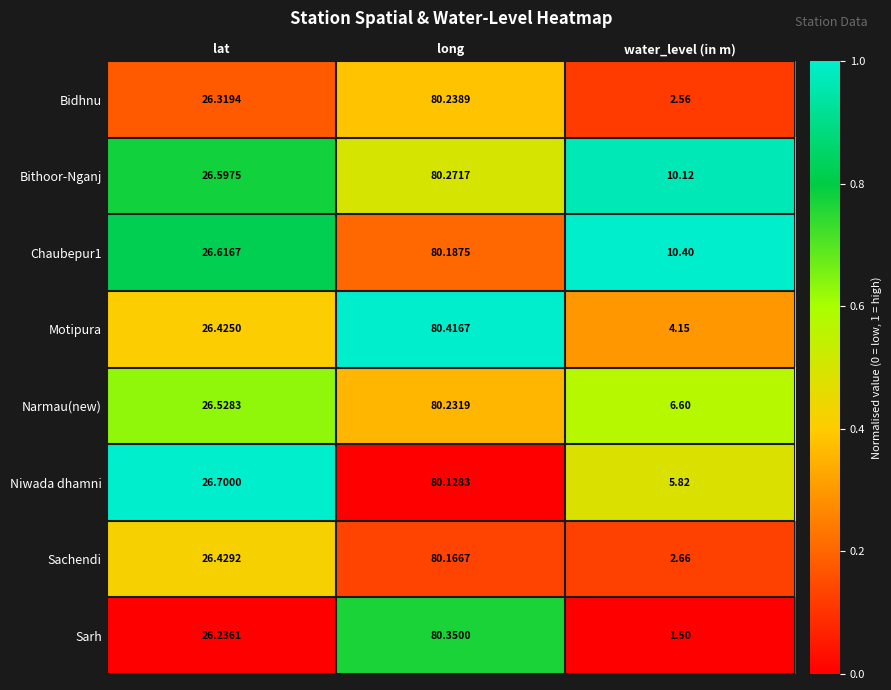

Which series has the widest spread of values?

Sarh